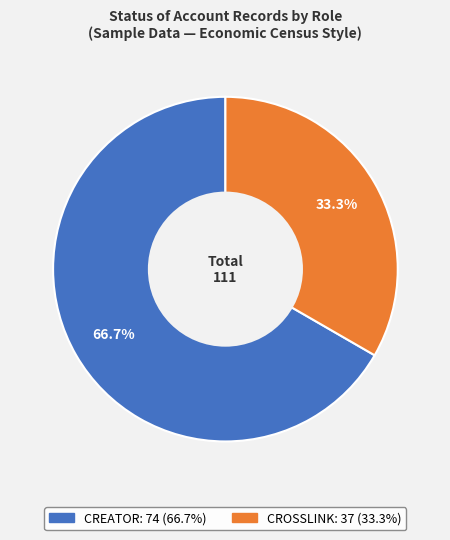

Does any single category account for the majority?

Yes